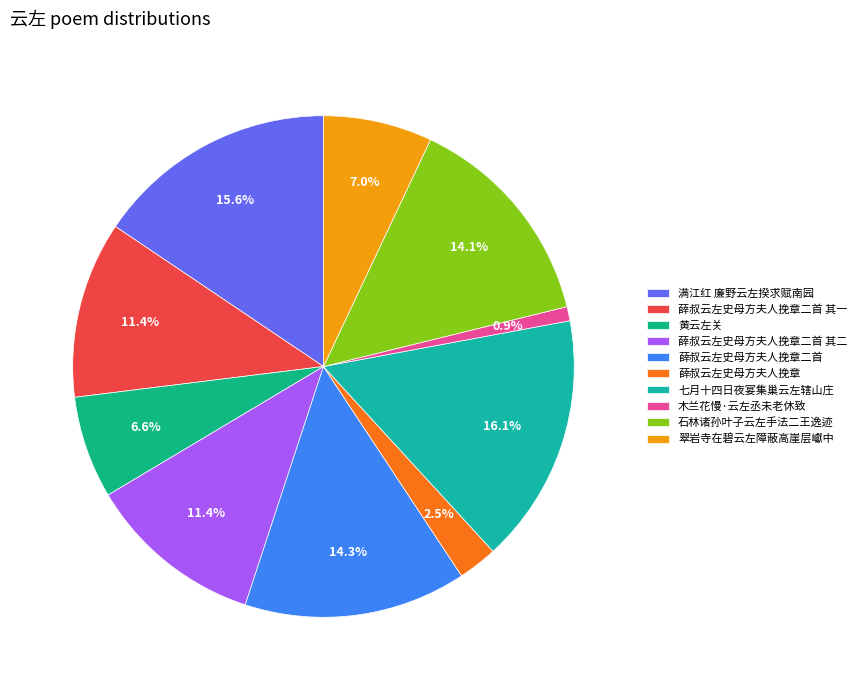

Does 木兰花慢·云左丞未老休致 represent more than half of the total?

No